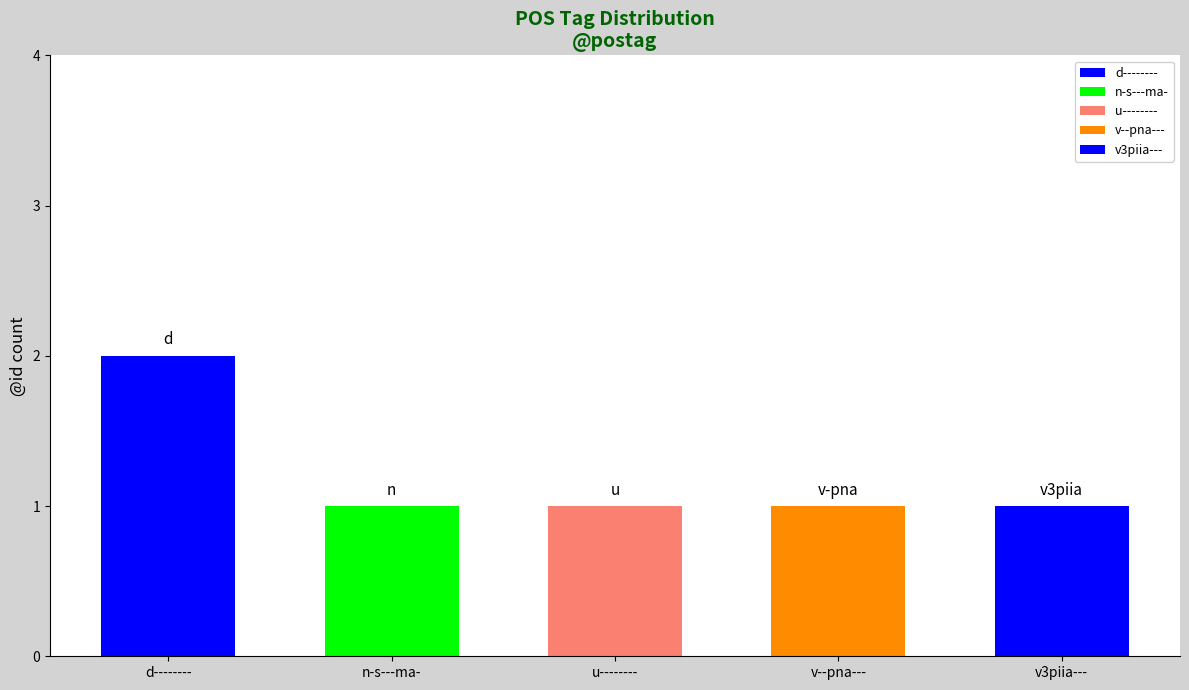

What is the maximum value shown in the chart?

2